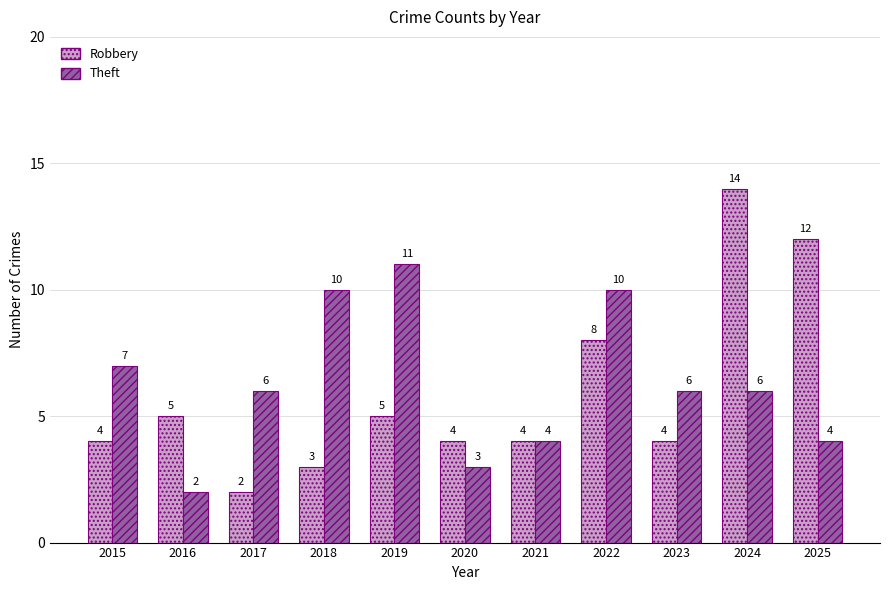

What is the value of the Theft bar at the 8th from the left?

10